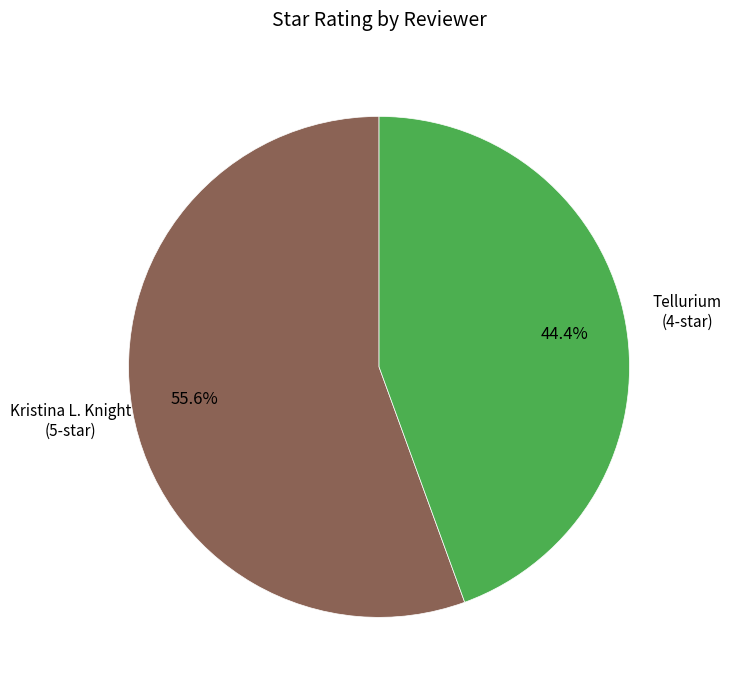

Does any single category account for the majority?

Yes